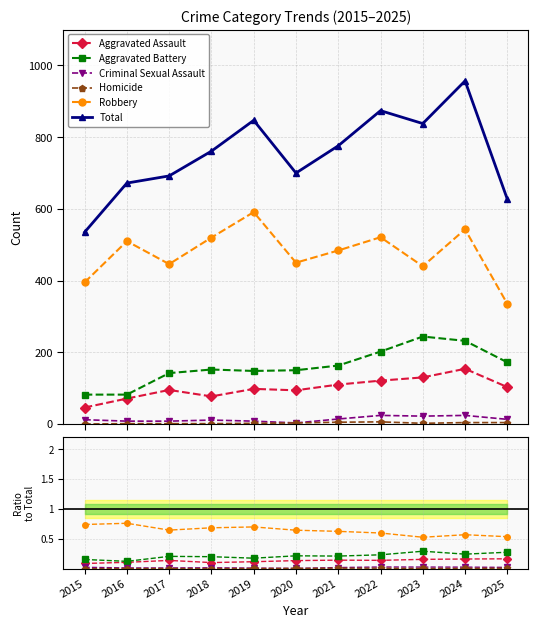

True or false: Aggravated Battery and Aggravated Assault intersect in this chart.

False